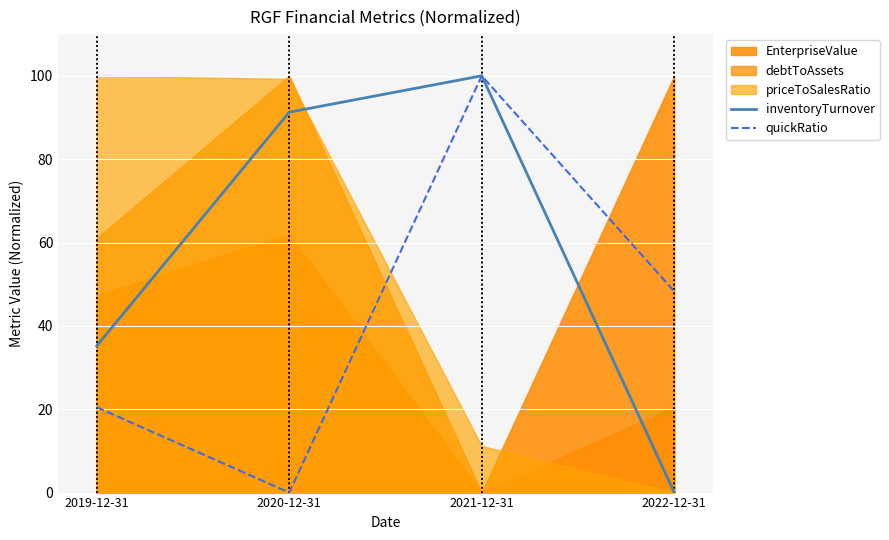

Which category has the lowest value across all series?

2022-12-31